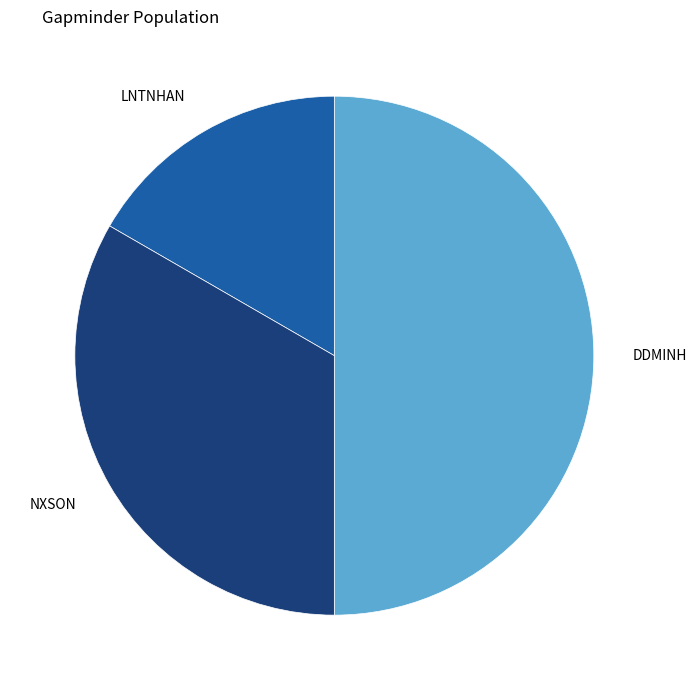

Is it true that LNTNHAN is 17% of the pie?

True